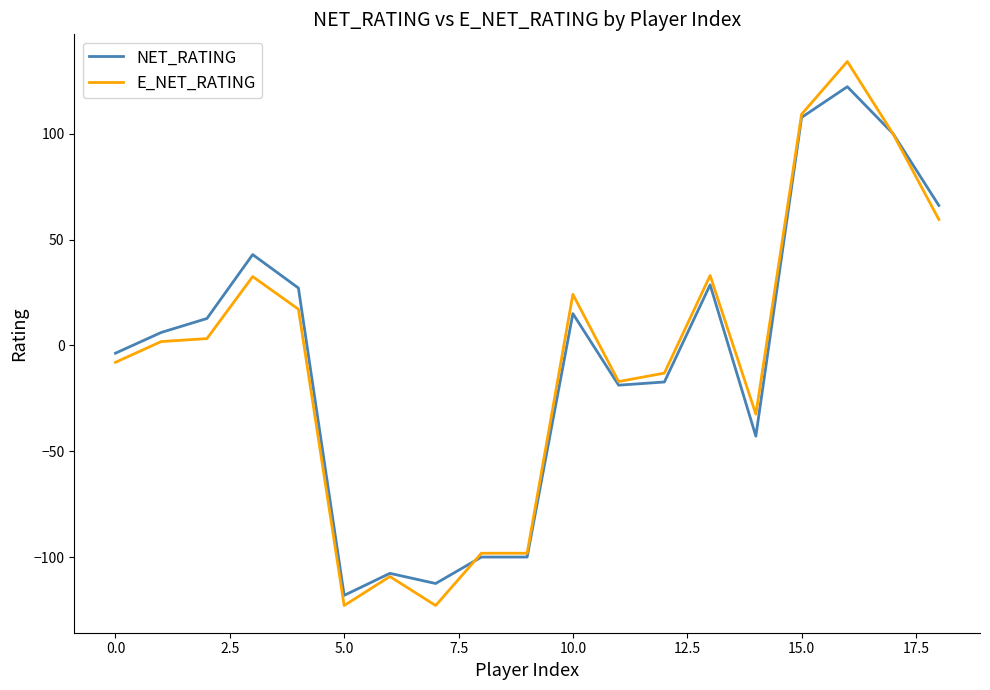

What are all the series names shown in the legend?

NET_RATING, E_NET_RATING